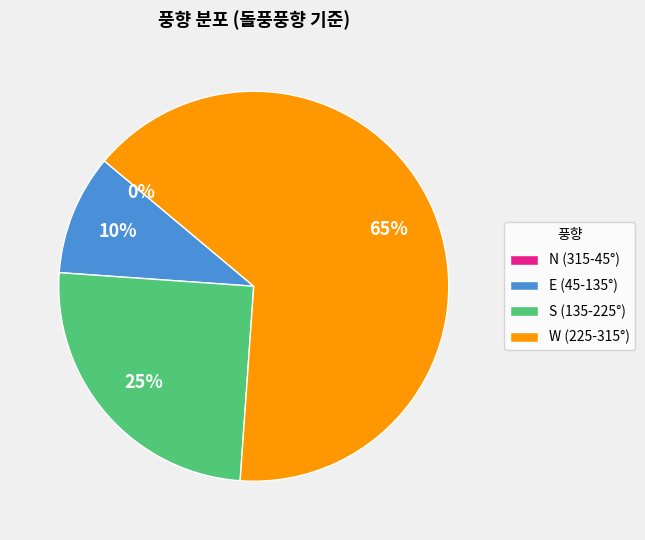

Does 293 represent more than half of the total?

No